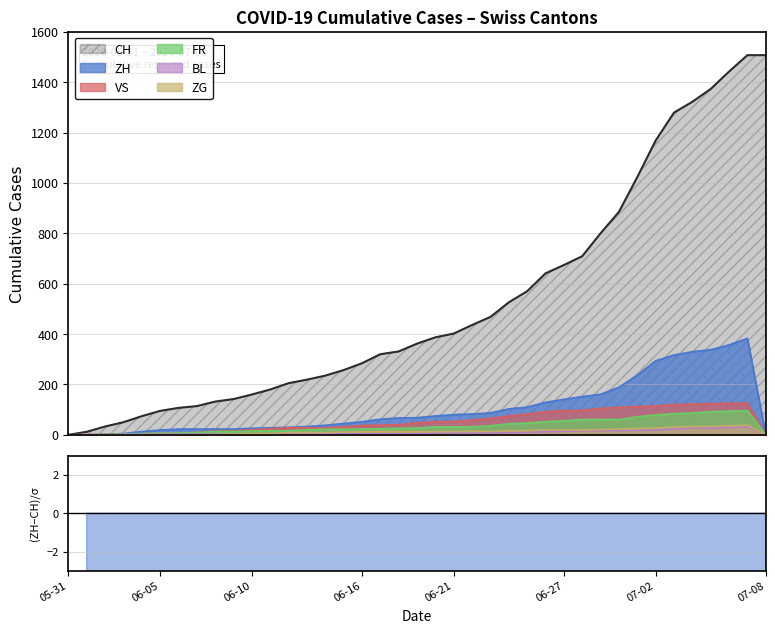

What value does the VS series have at 2020-07-06, to the nearest 50?

100